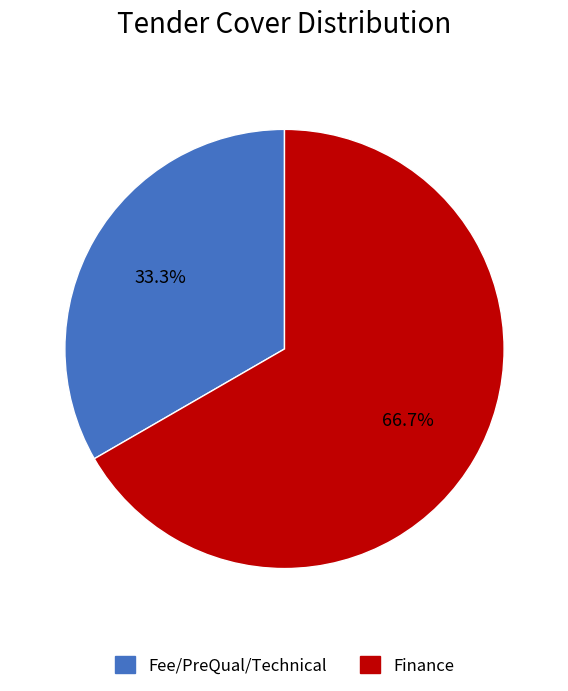

Rank the categories by value from lowest to highest.

Fee/PreQual/Technical, Finance